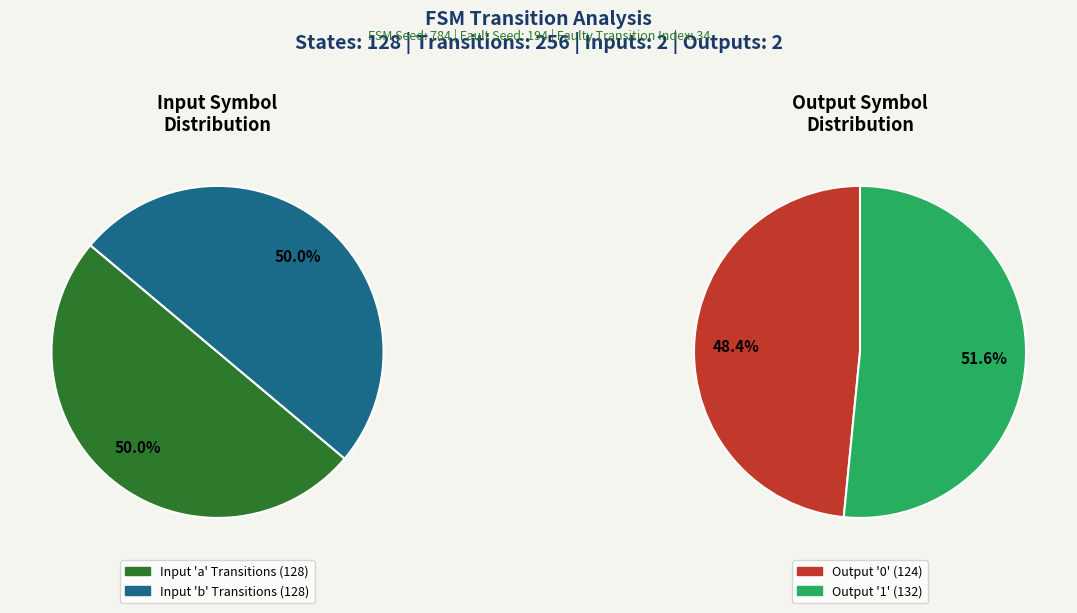

What percentage do output_symbol=0, input=a and output_symbol=1, input=b together represent?

52.3%